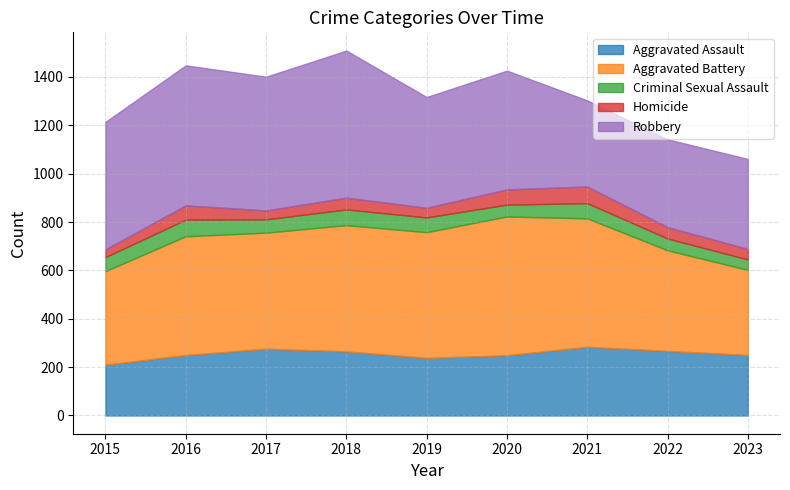

True or false: Aggravated Battery and Robbery intersect in this chart.

True